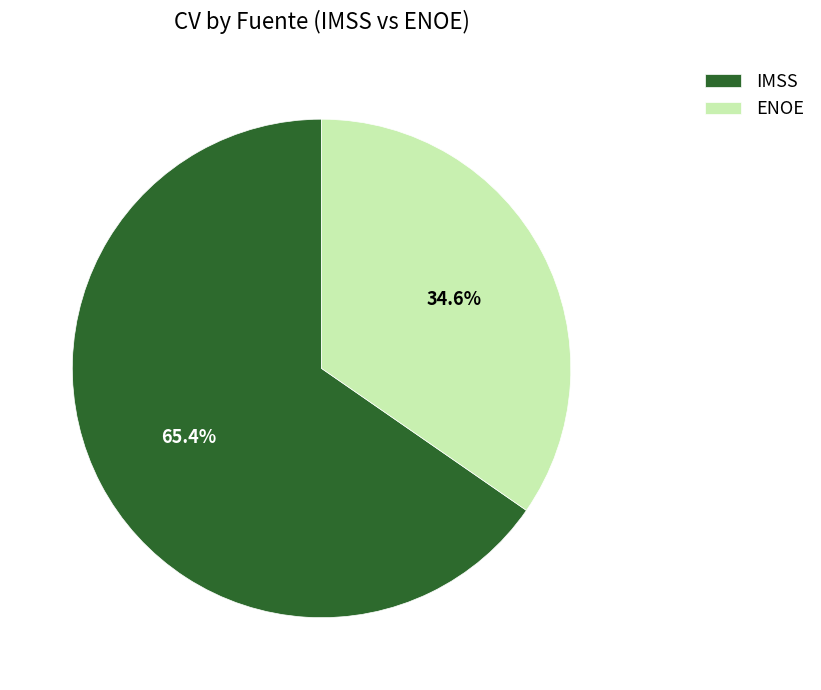

What portion of the pie excludes IMSS?

34.6%